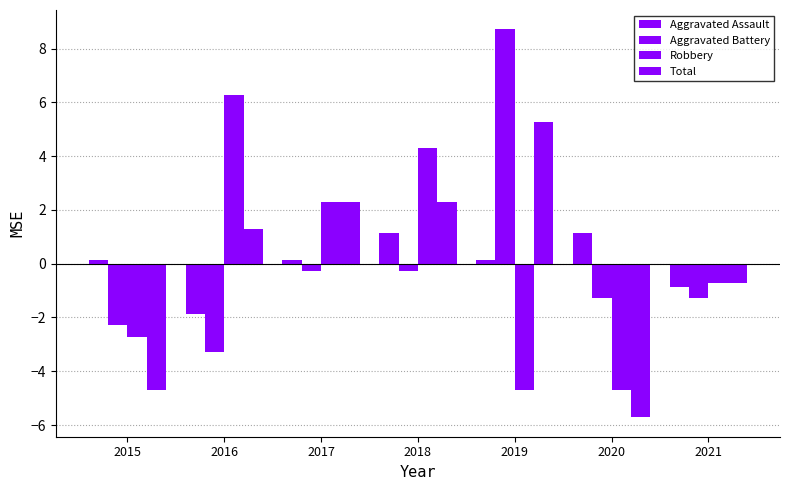

The Robbery series shows -1.6 at 2020. True or false?

False